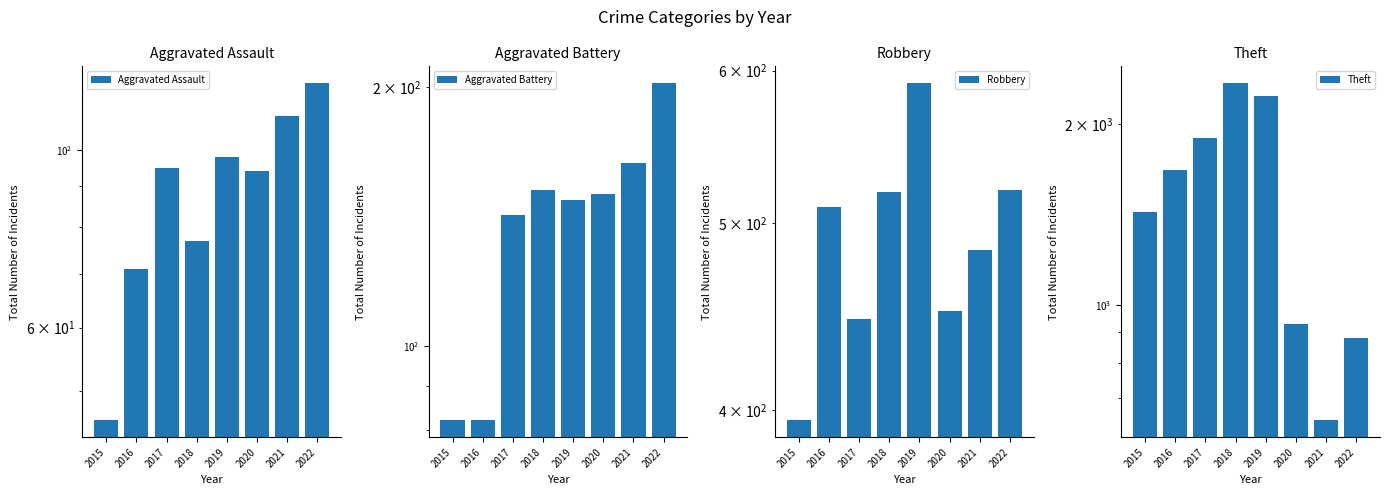

Does the chart contain any negative values?

No